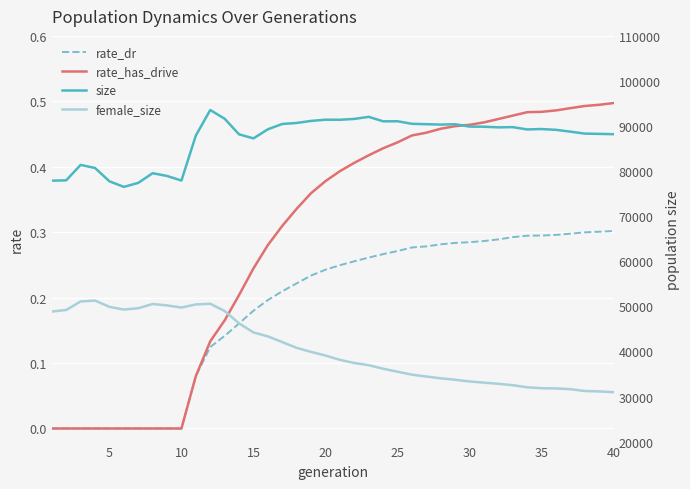

True or false: rate_dr has more than 0 points higher than both neighbors.

False